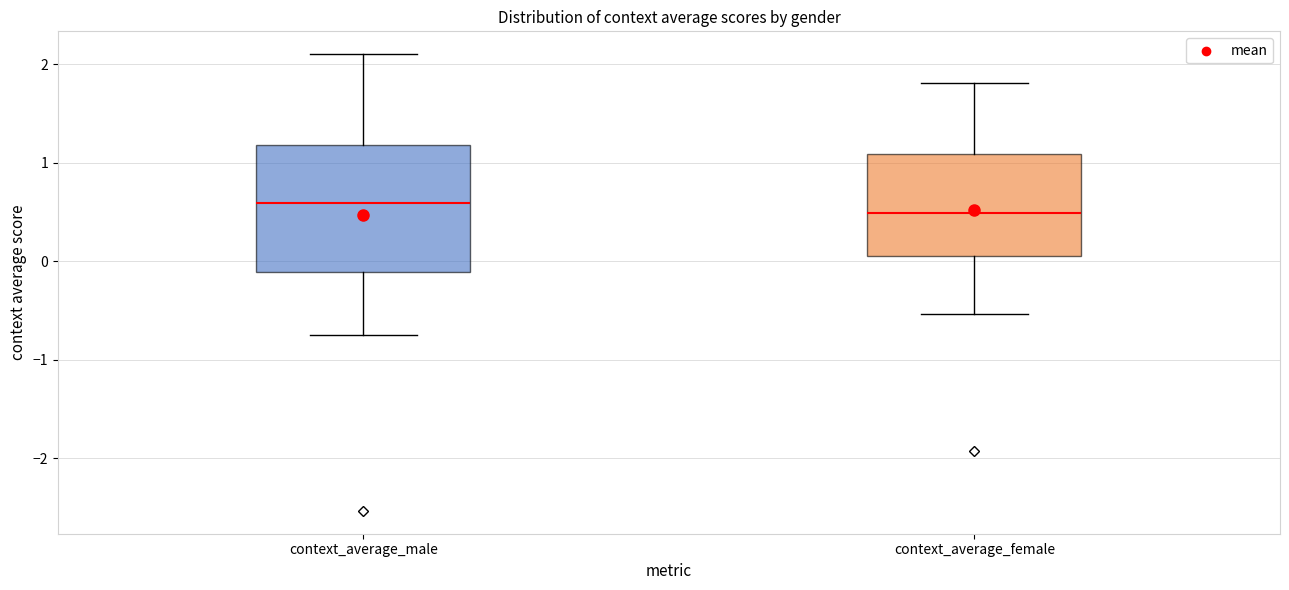

Which box is the tallest, from its lower edge to its upper edge?

context_average_male